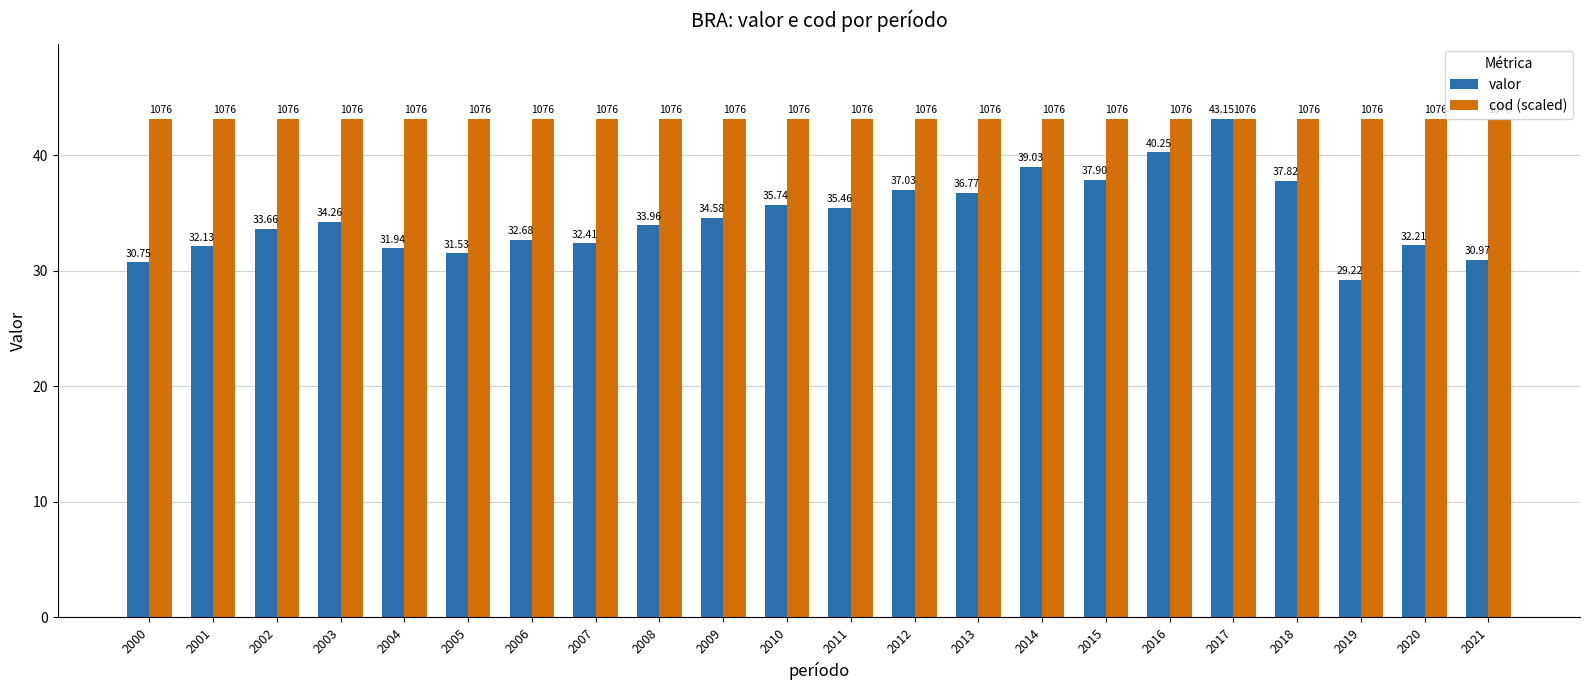

How many groups of bars are there?

22